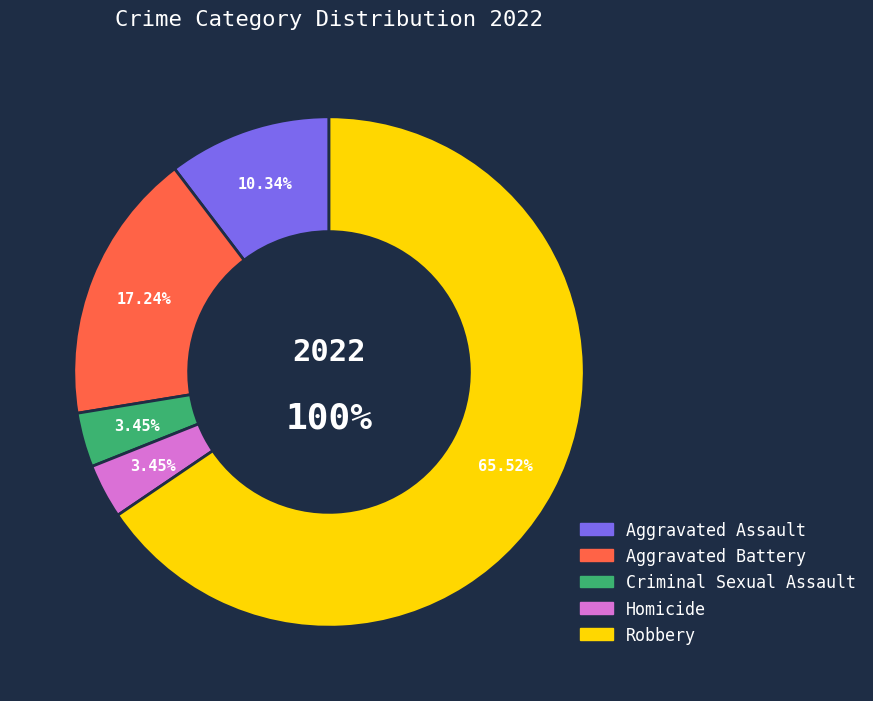

Which has a higher value, Robbery or Aggravated Assault?

Robbery